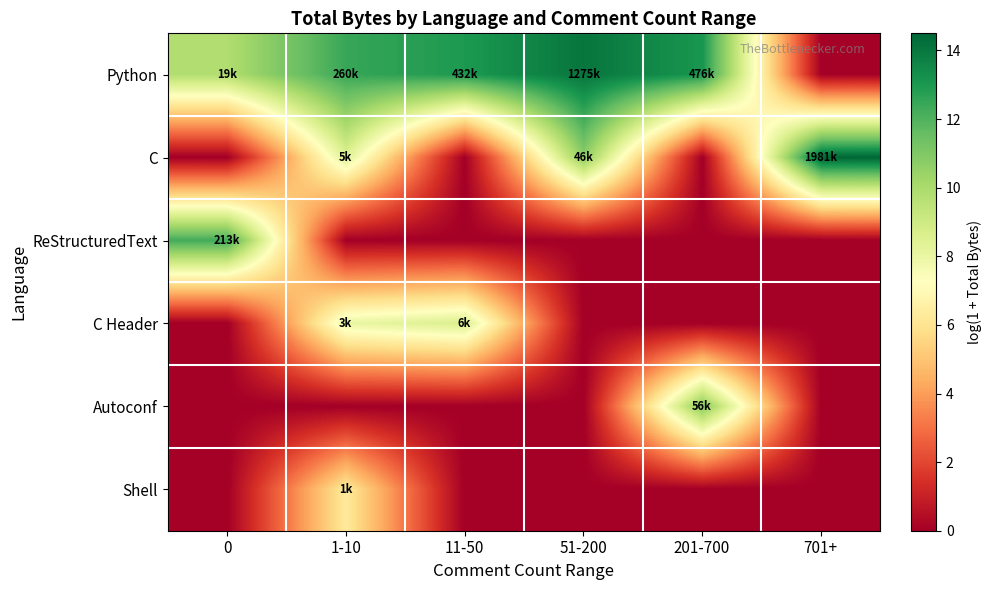

Reading right to left, list all the values displayed in this chart.

Python: 701+=0.0	201-700=13.1	51-200=14.1	11-50=13.0	1-10=12.5	0=9.8
C: 701+=14.5	201-700=0.0	51-200=10.7	11-50=0.0	1-10=8.5	0=0.0
ReStructuredText: 701+=0.0	201-700=0.0	51-200=0.0	11-50=0.0	1-10=0.0	0=12.3
C Header: 701+=0.0	201-700=0.0	51-200=0.0	11-50=8.6	1-10=8.0	0=0.0
Autoconf: 701+=0.0	201-700=10.9	51-200=0.0	11-50=0.0	1-10=0.0	0=0.0
Shell: 701+=0.0	201-700=0.0	51-200=0.0	11-50=0.0	1-10=6.3	0=0.0